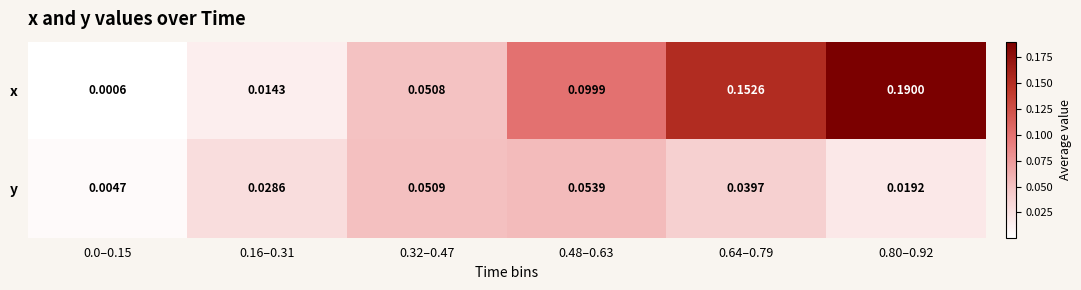

Which series has the widest spread of values?

x